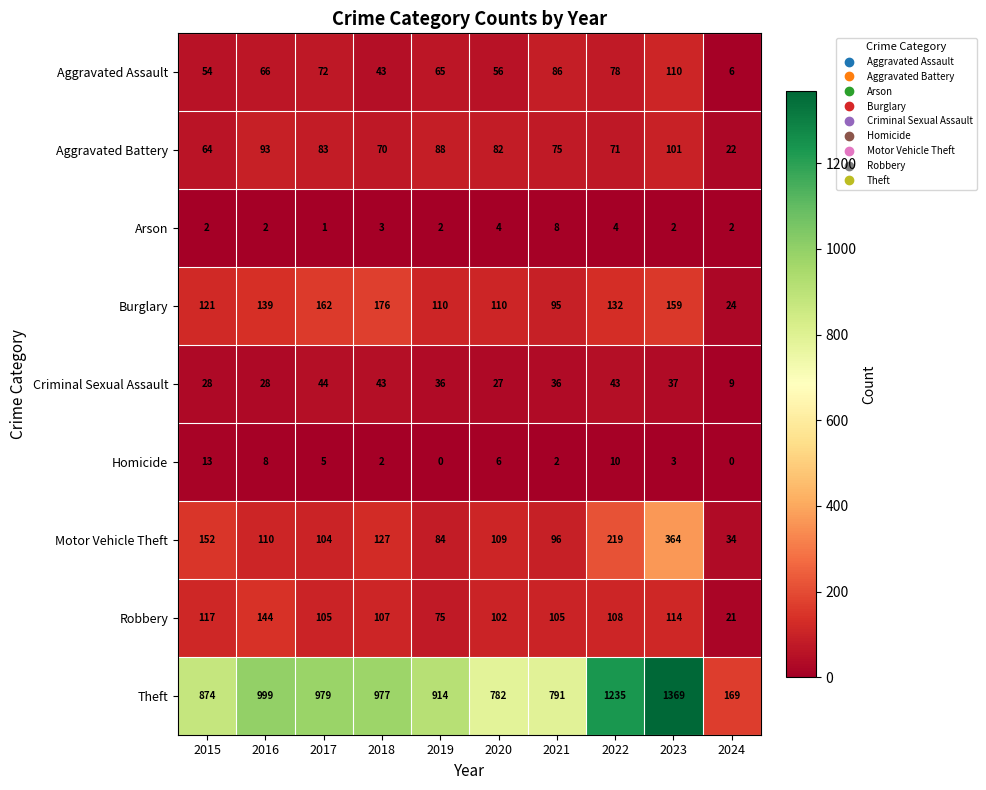

At 2020, list the series in order from smallest to largest.

Arson, Homicide, Criminal Sexual Assault, Aggravated Assault, Aggravated Battery, Robbery, Motor Vehicle Theft, Burglary, Theft